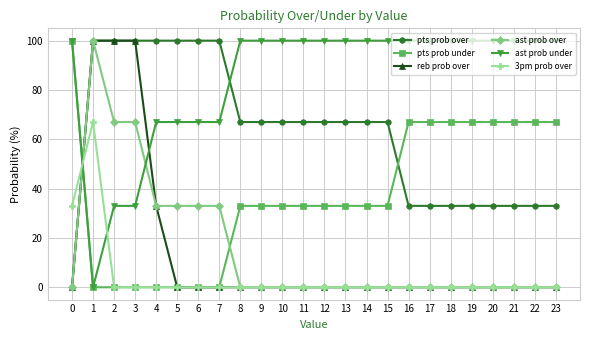

The ast prob under series shows 25 at 10. True or false?

False